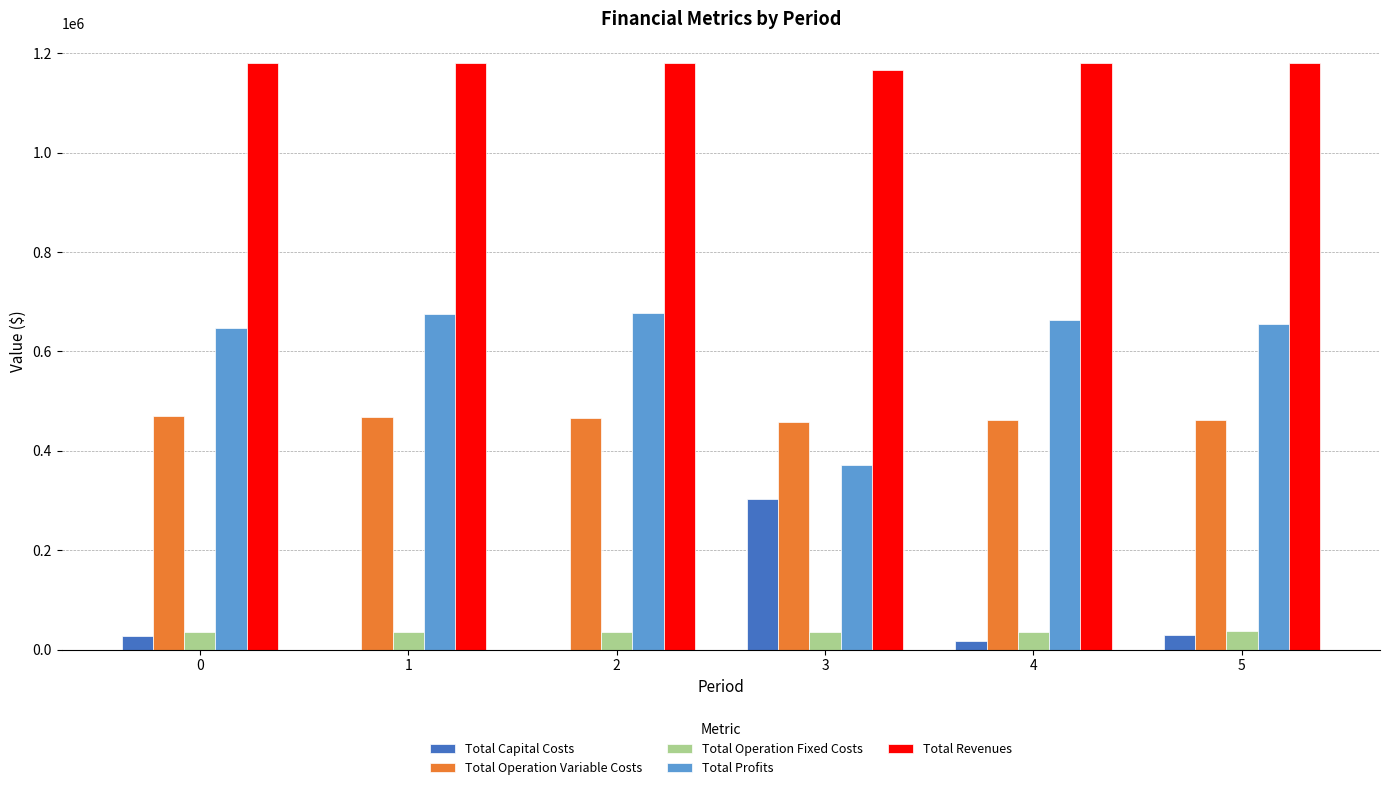

Which series has the largest total across all categories?

Total Revenues